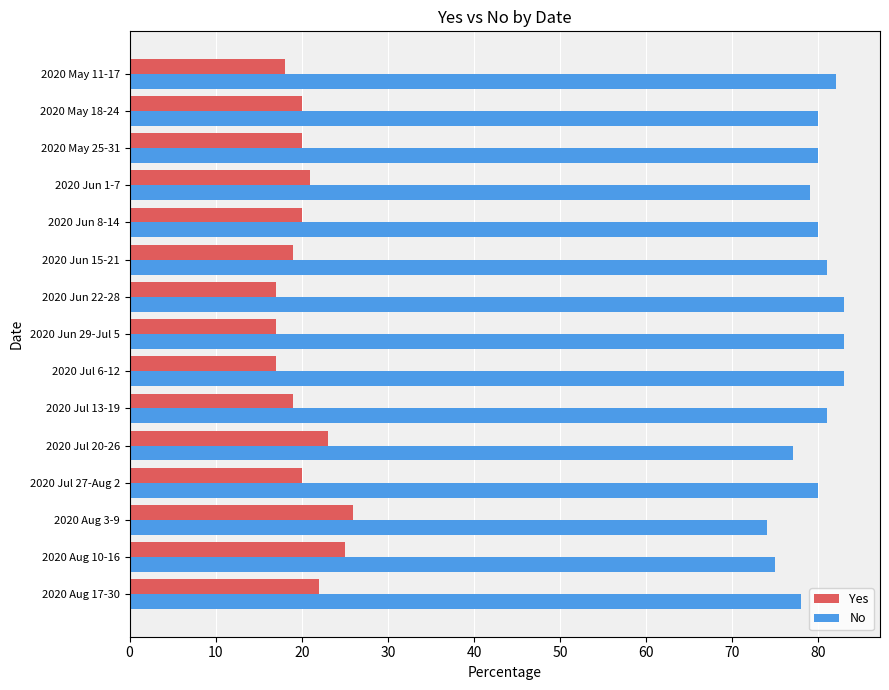

Which series has the largest total across all categories?

No